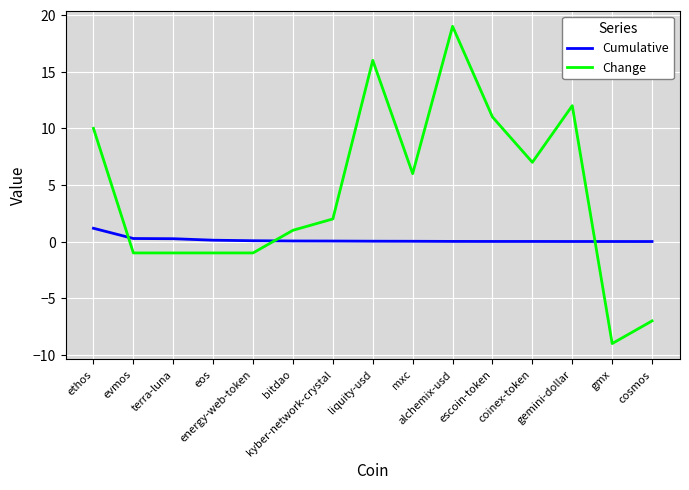

How many times do Cumulative and Change cross each other?

3